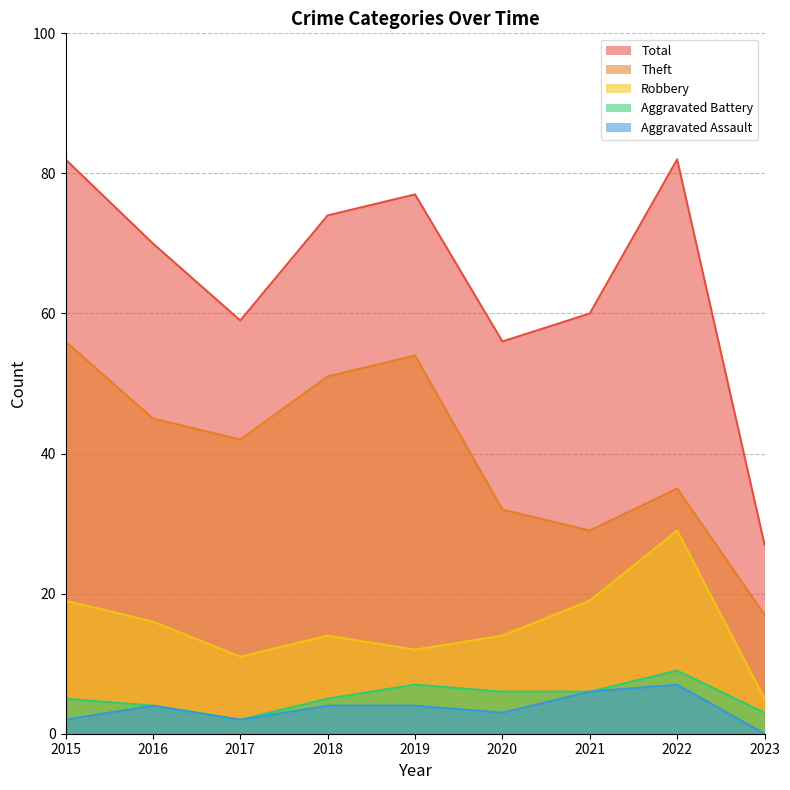

Does the chart have visible grid lines?

Yes